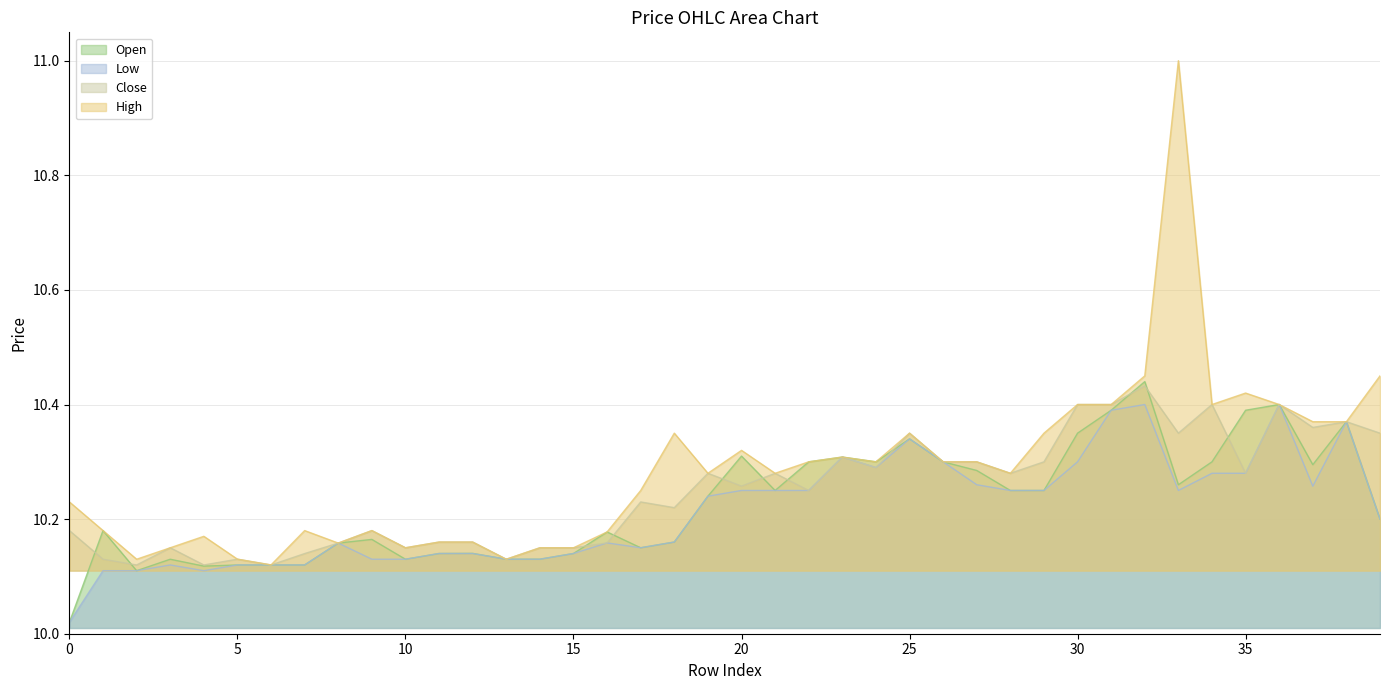

At which category is the sum across all series the highest?

33